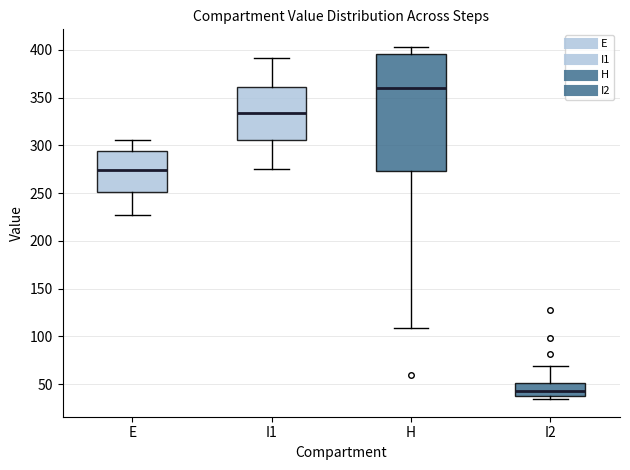

Reading left to right, read every box against the y-axis: the position of its median line, the range the box covers, and the ends of its whiskers. The values are not printed on the chart, so give them approximately, as read against the axis.

E: median 275, box 250 to 295, whiskers 225 to 305
I1: median 335, box 305 to 360, whiskers 275 to 390
H: median 360, box 275 to 395, whiskers 110 to 405
I2: median 45, box 40 to 50, whiskers 35 to 70